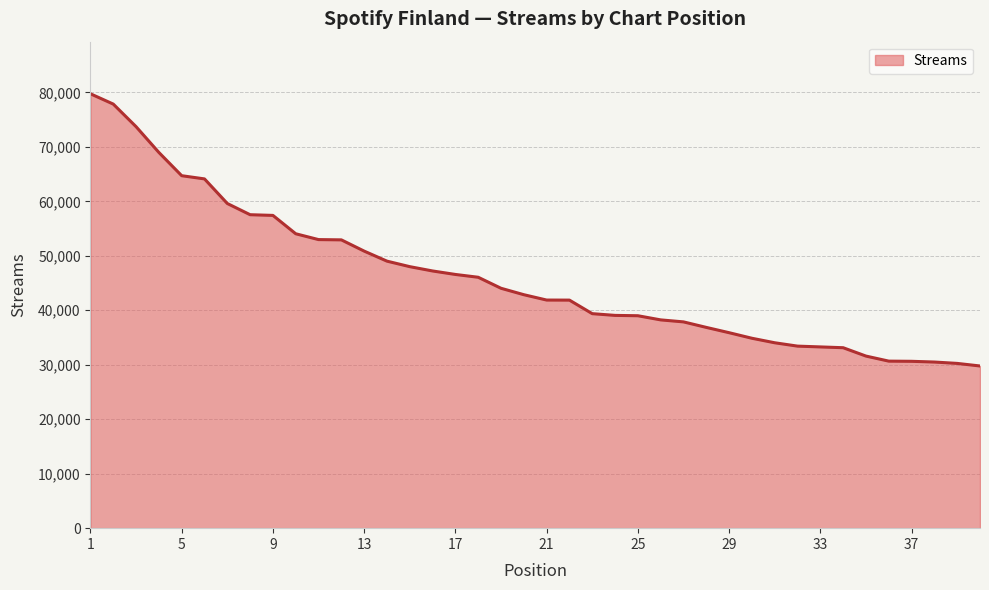

What is the difference between the maximum and minimum values?

49970